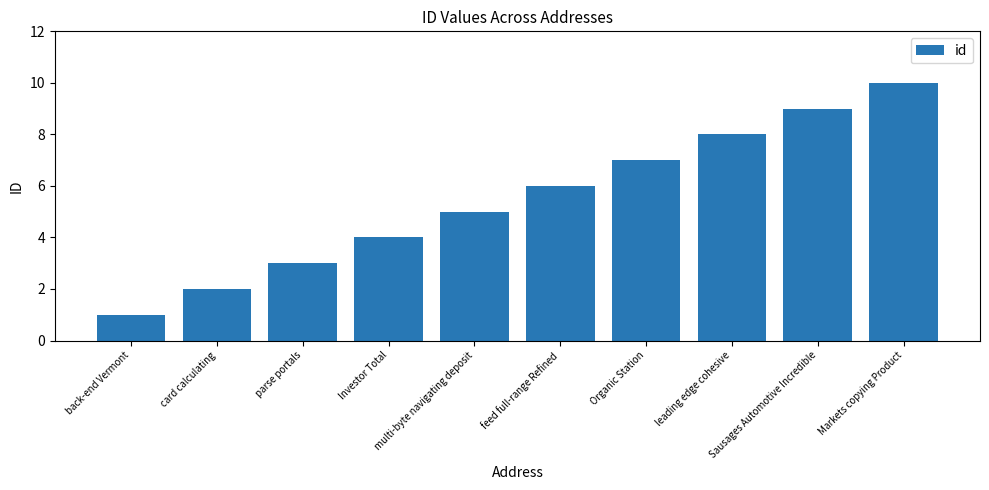

What is the change in value from feed full-range Refined to Sausages Automotive Incredible?

+3